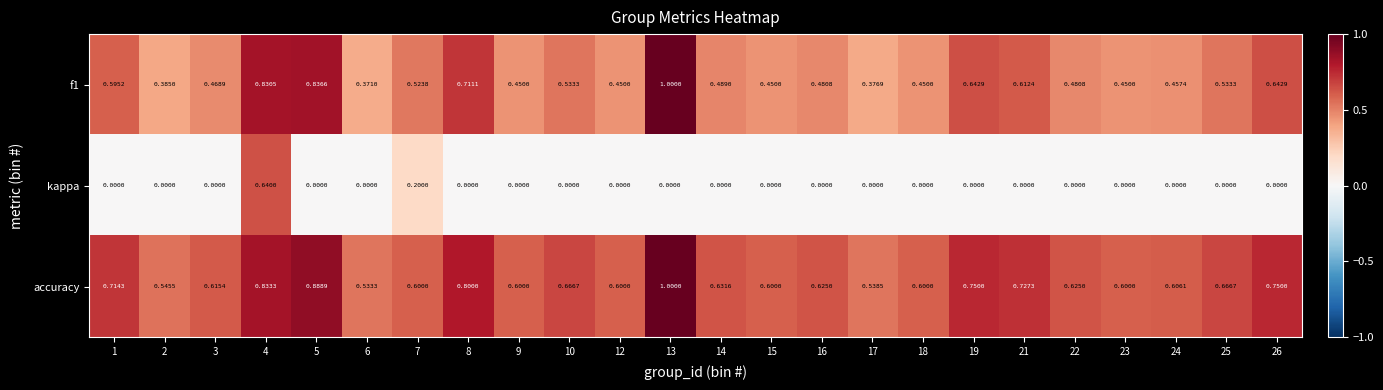

Which series has the widest spread of values?

kappa